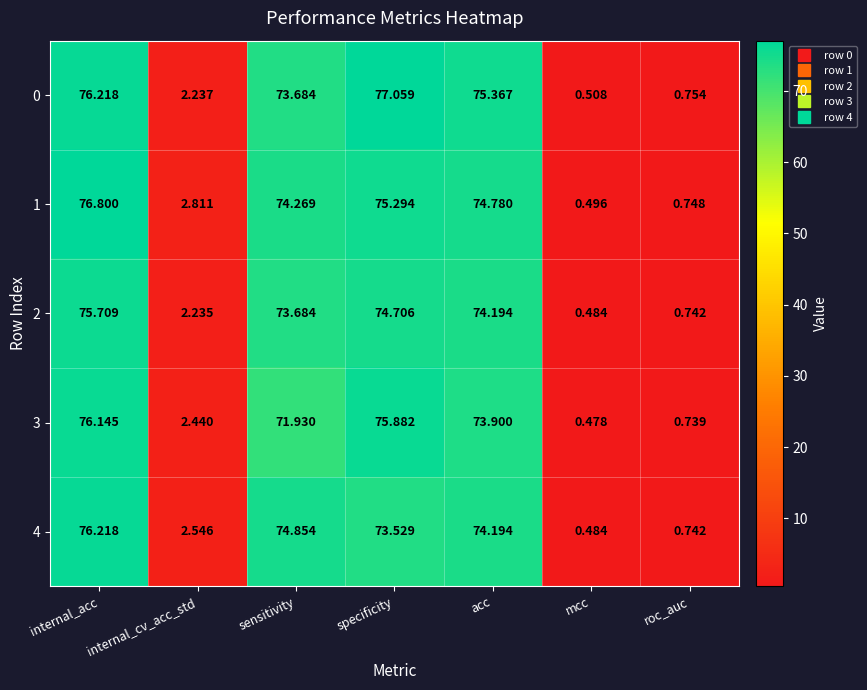

Rank the categories by 4 value from highest to lowest.

internal_acc, sensitivity, acc, specificity, internal_cv_acc_std, roc_auc, mcc